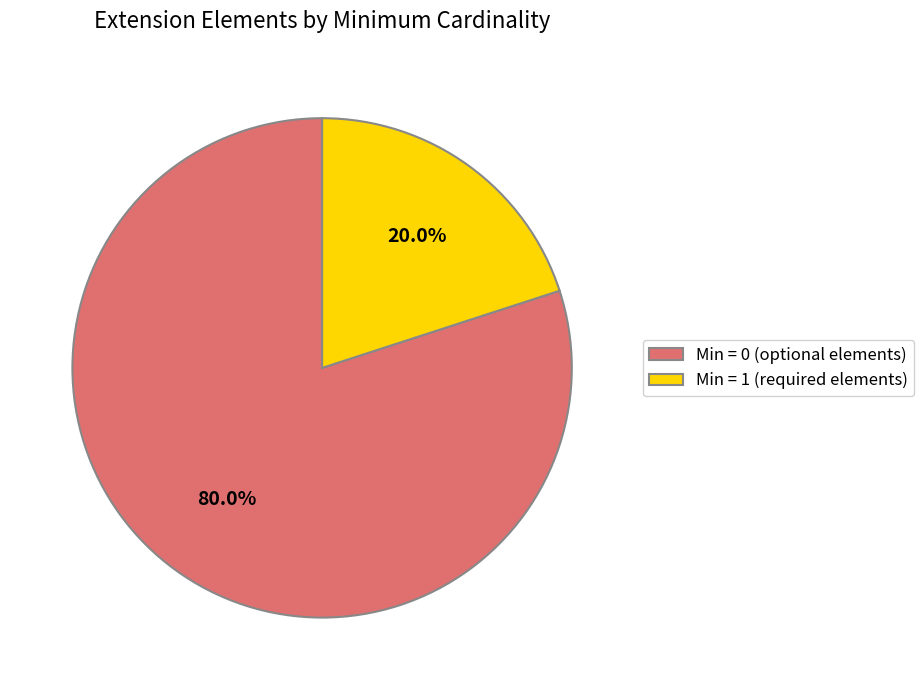

Is there a majority slice in this chart?

Yes